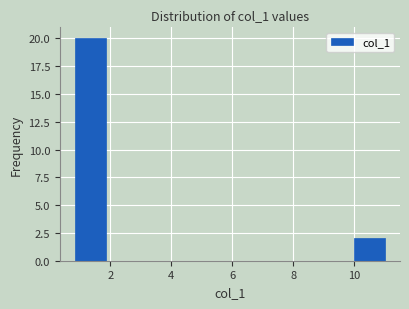

How tall is the bar that spans 10.0 to 11.0 on the x-axis? Neither the bar edges nor the heights are printed on the chart, so give them approximately, as read against the axes.

2